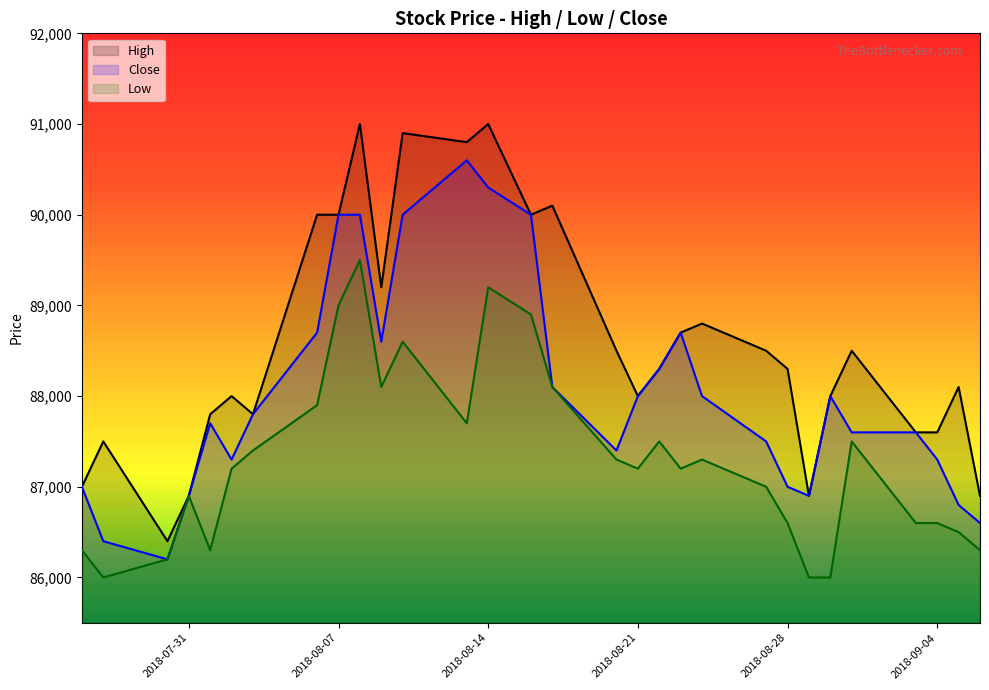

How many distinct data groups are displayed?

3